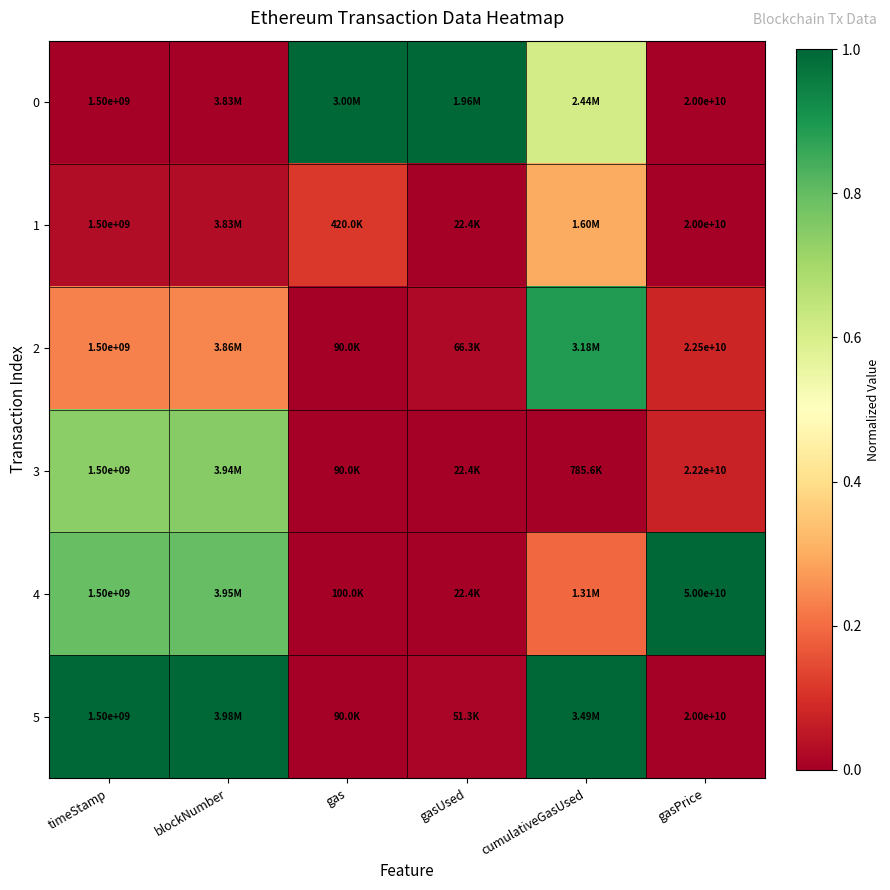

Rank the series at cumulativeGasUsed from lowest to highest value.

3, 4, 1, 0, 2, 5